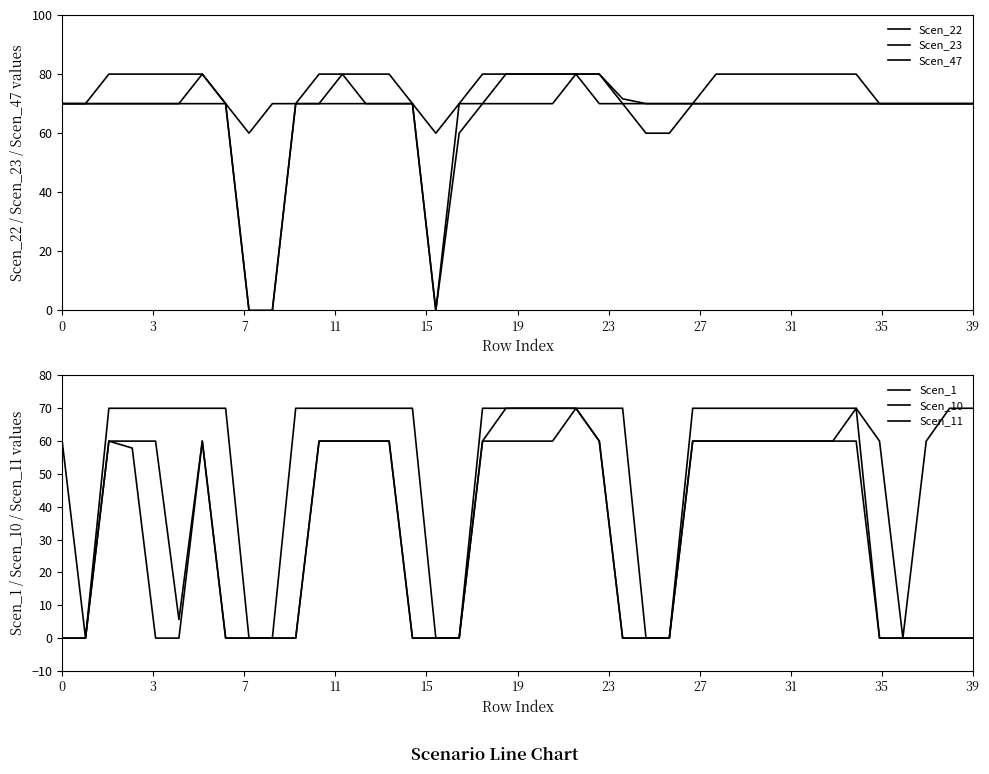

True or false: Scen_10 has a value of 95.1 at 11.

False